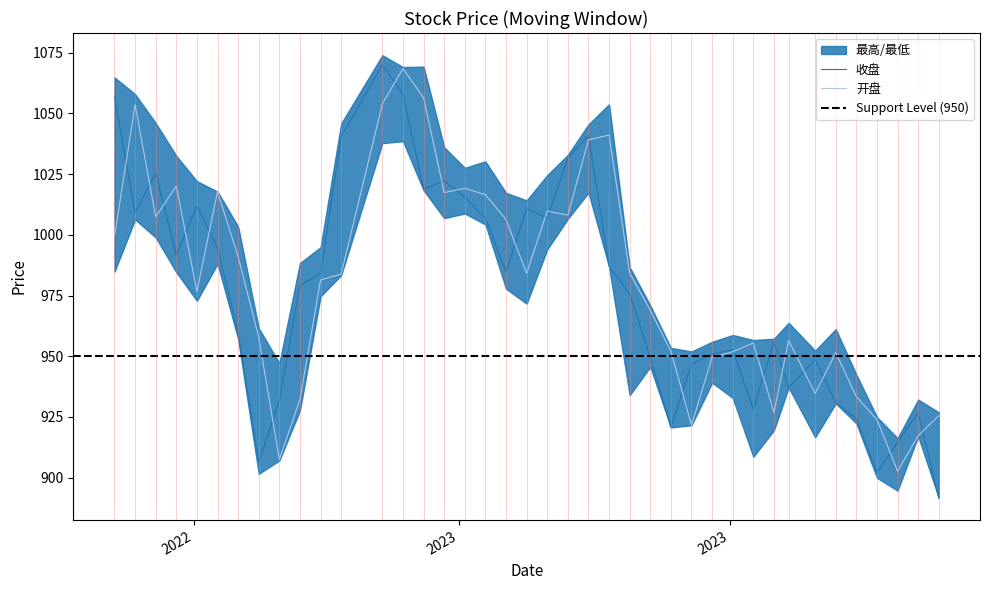

What is the highest value of the 开盘 series?

1068.5